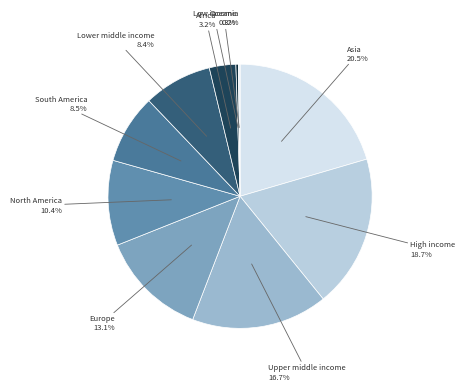

Is there any slice that represents more than half of the pie?

No